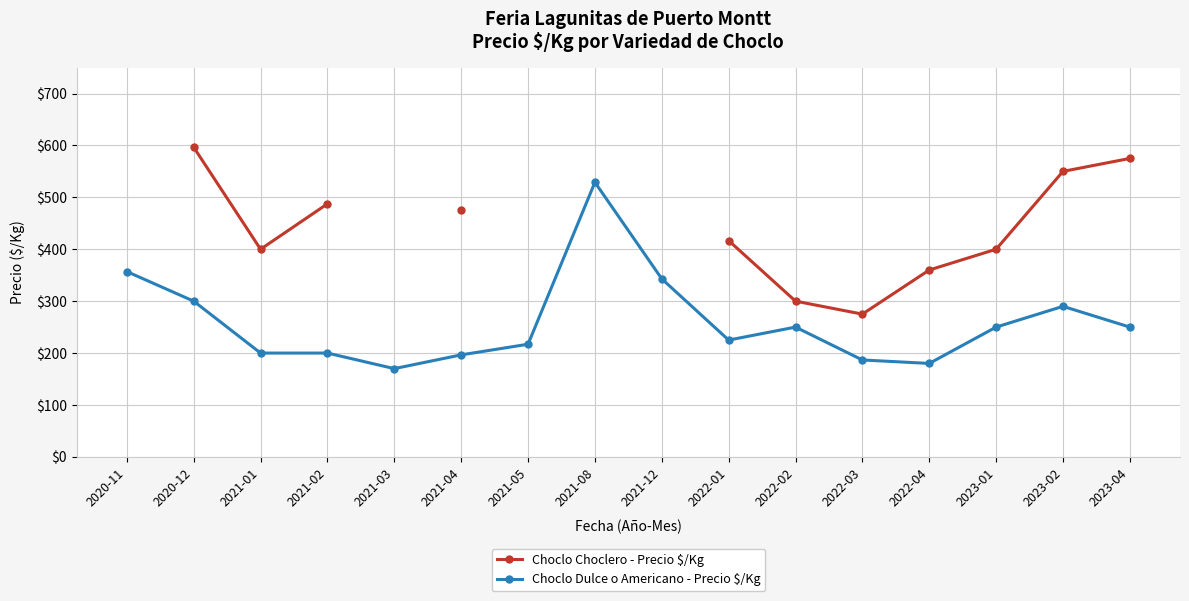

True or false: Choclo Dulce o Americano - Precio $/Kg and Choclo Choclero - Precio $/Kg cross at least once.

False